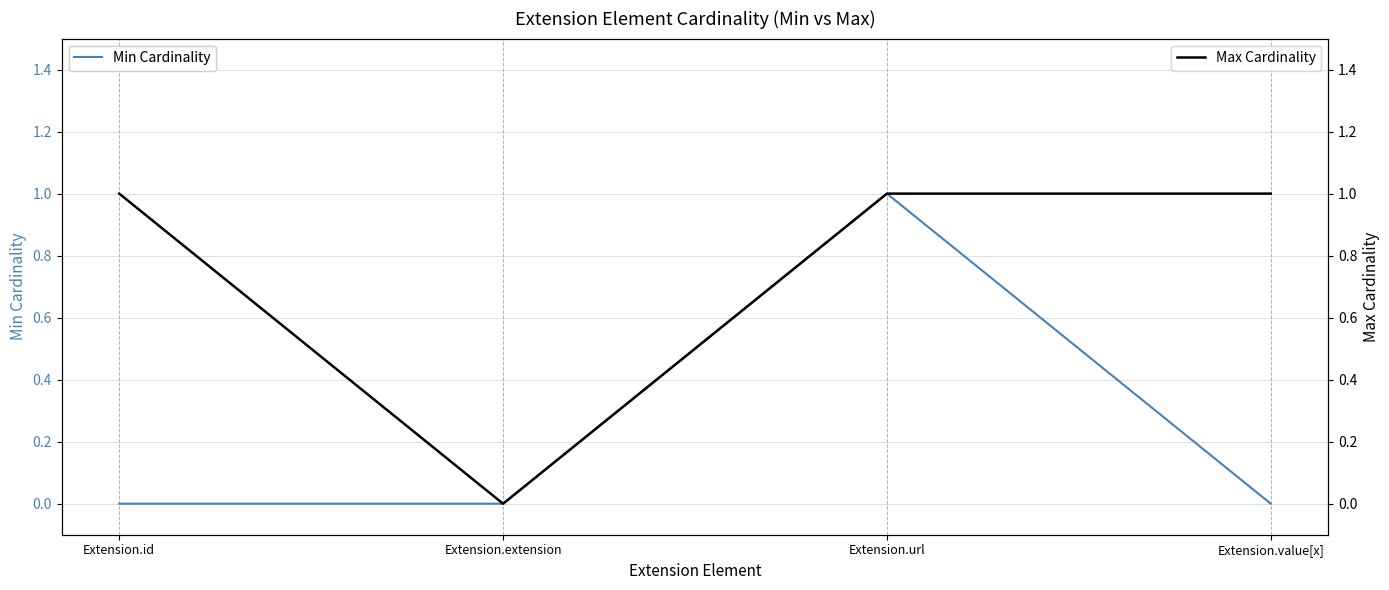

At how many categories does at least one series exceed 0?

3